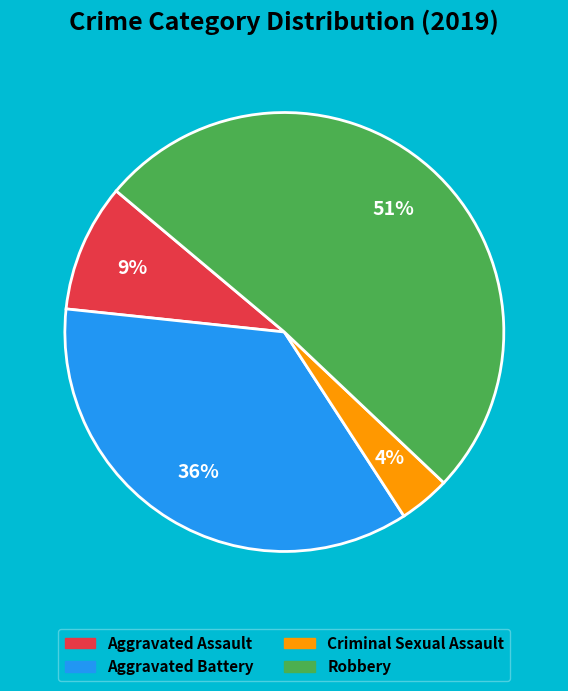

To the nearest percent, what is the average slice percentage?

25%